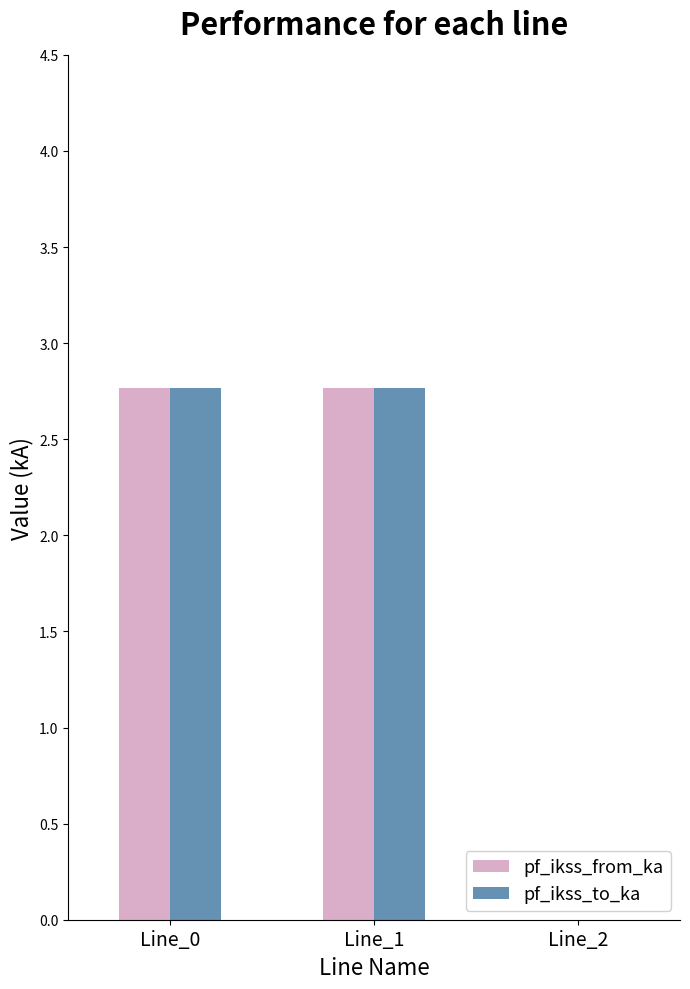

Reading left to right, list all the values displayed in this chart.

pf_ikss_from_ka: 2.8	2.8	0.0
pf_ikss_to_ka: 2.8	2.8	0.0